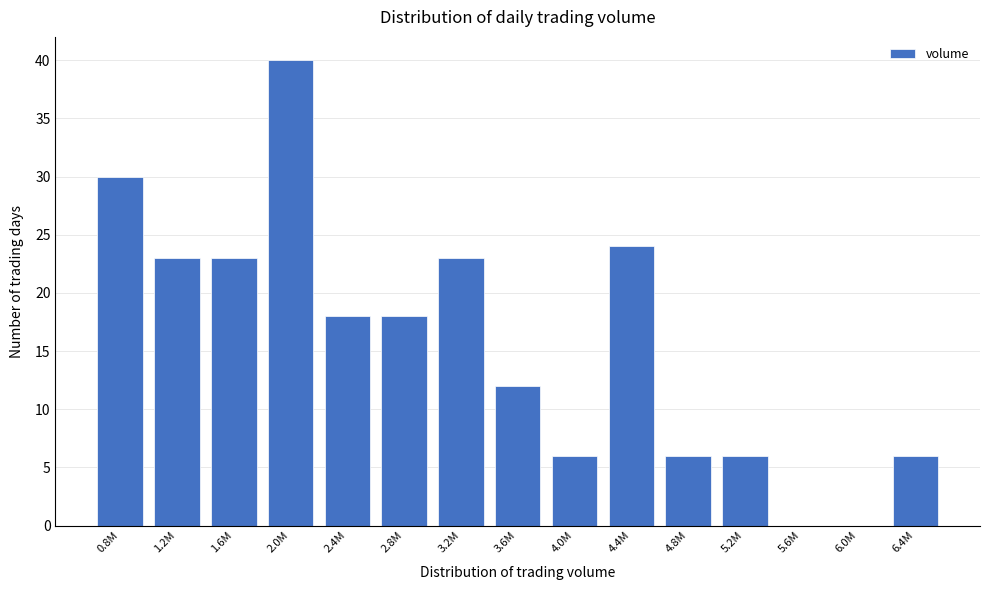

Reading left to right, what are all the values shown in this chart?

0.8M=30	1.2M=23	1.6M=23	2.0M=40	2.4M=18	2.8M=18	3.2M=23	3.6M=12	4.0M=6	4.4M=24	4.8M=6	5.2M=6	5.6M=0	6.0M=0	6.4M=6